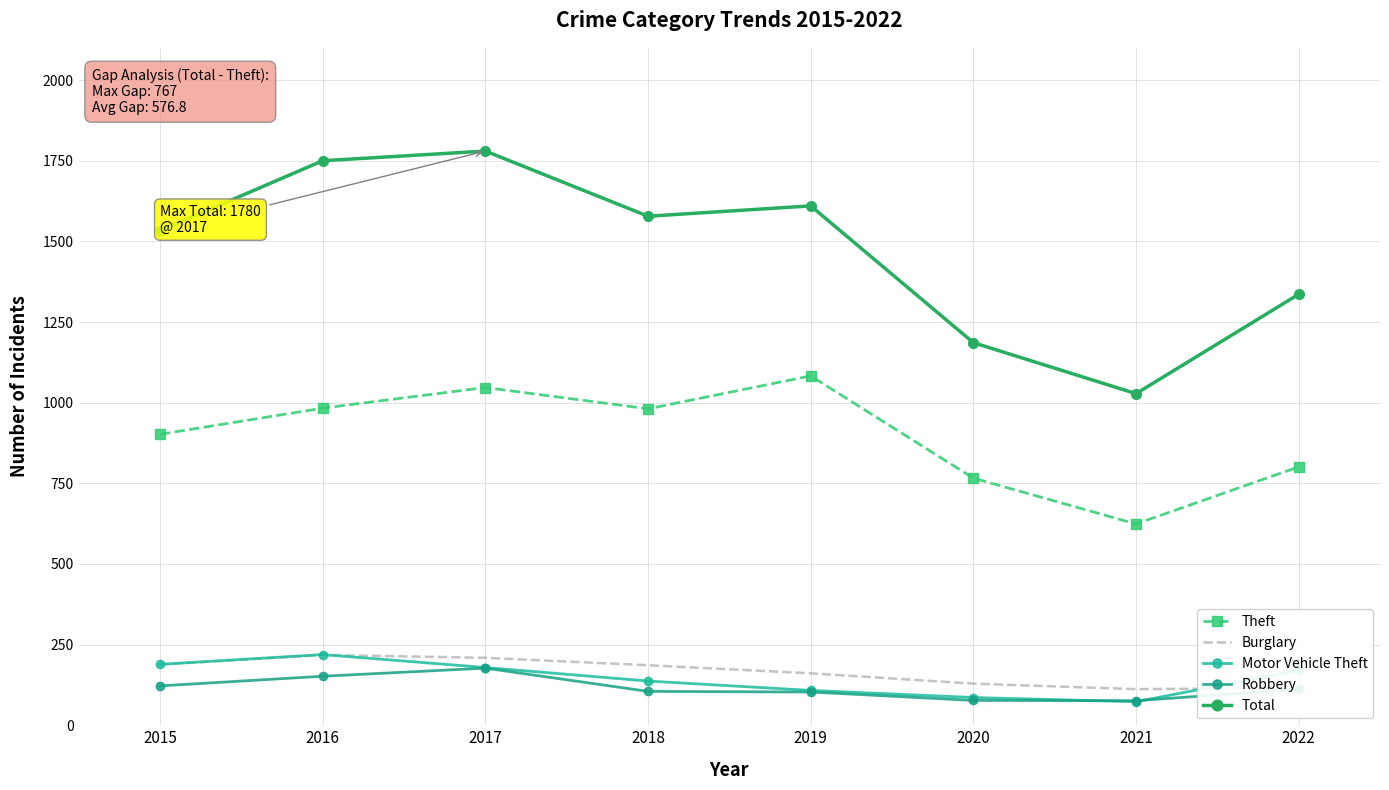

What is the total value across all series at 2021?

1913